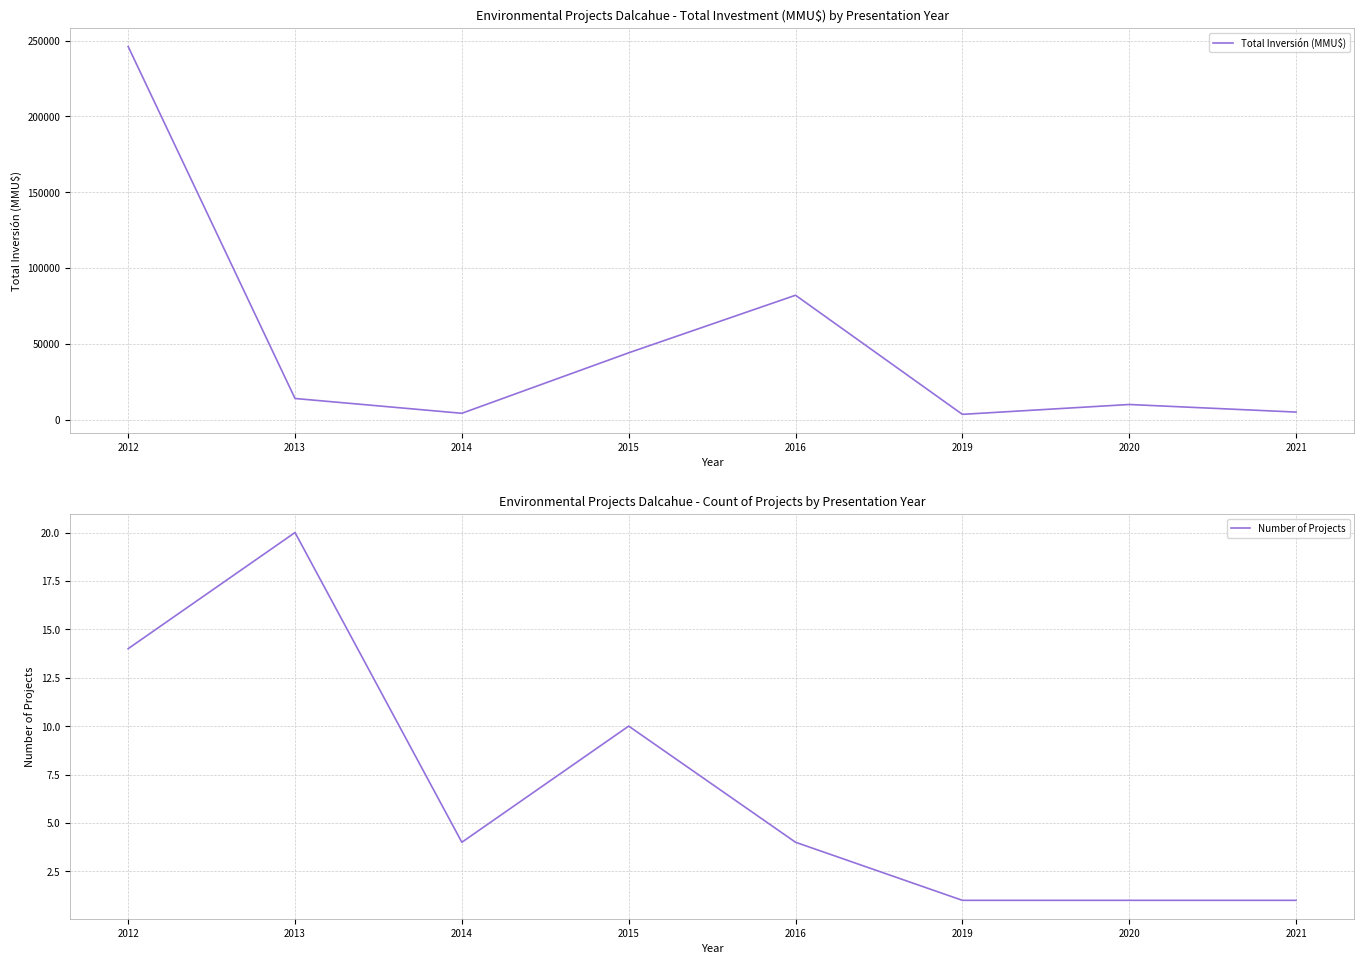

What is the minimum value shown in the chart?

1